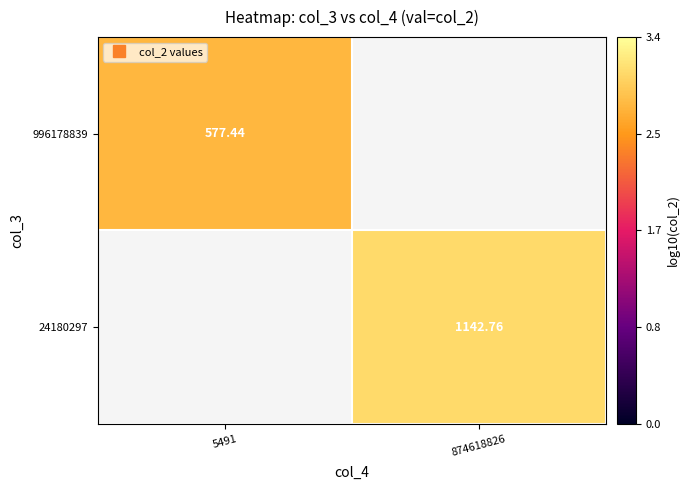

How many distinct data groups are displayed?

2